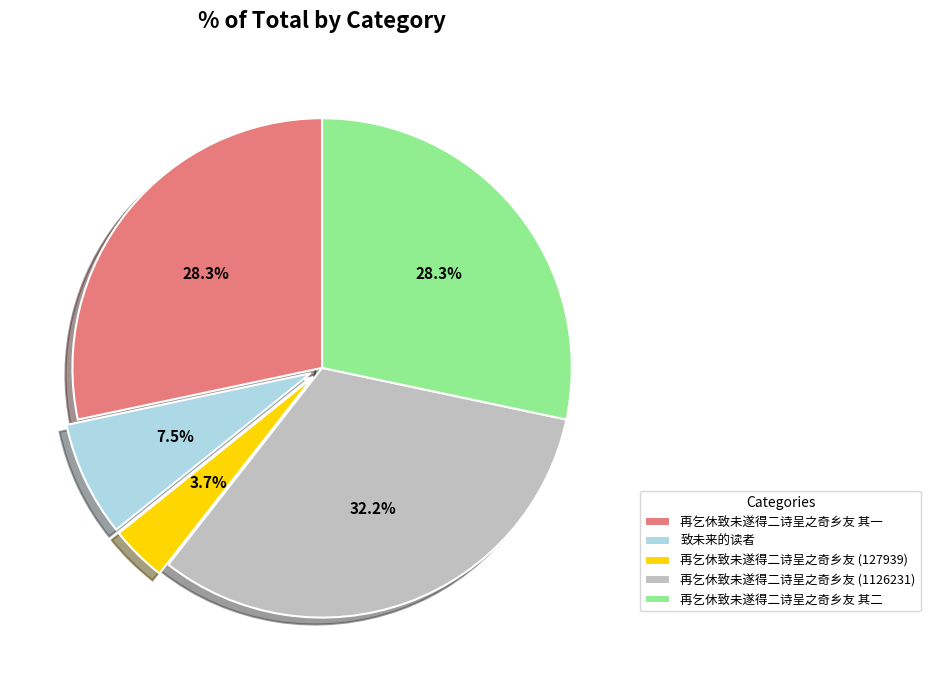

Combined, do 再乞休致未遂得二诗呈之奇乡友 (1126231) and 再乞休致未遂得二诗呈之奇乡友 其一 account for over 50%?

Yes